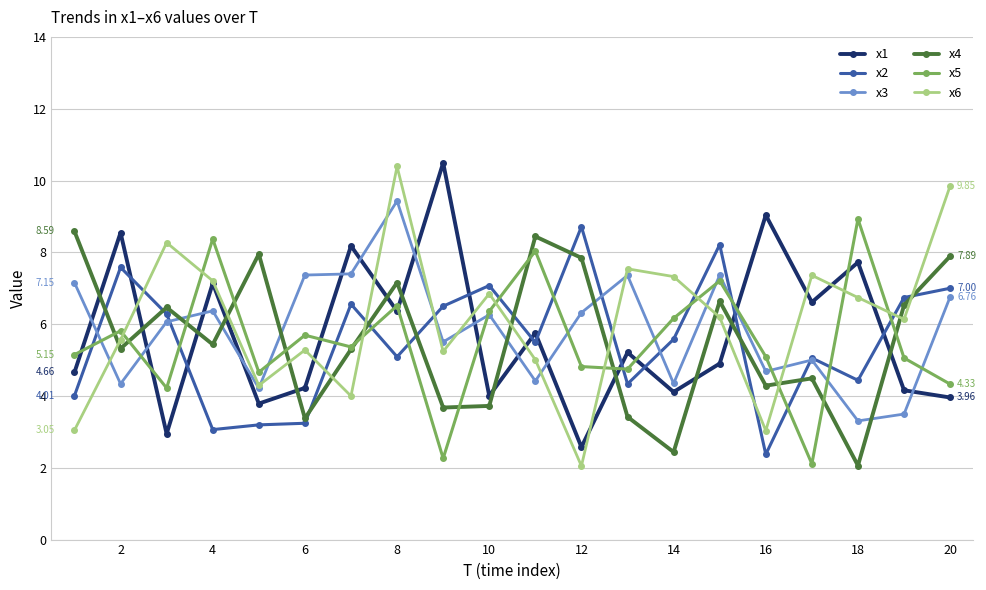

True or false: x4 has more than 1 interior local peaks.

True